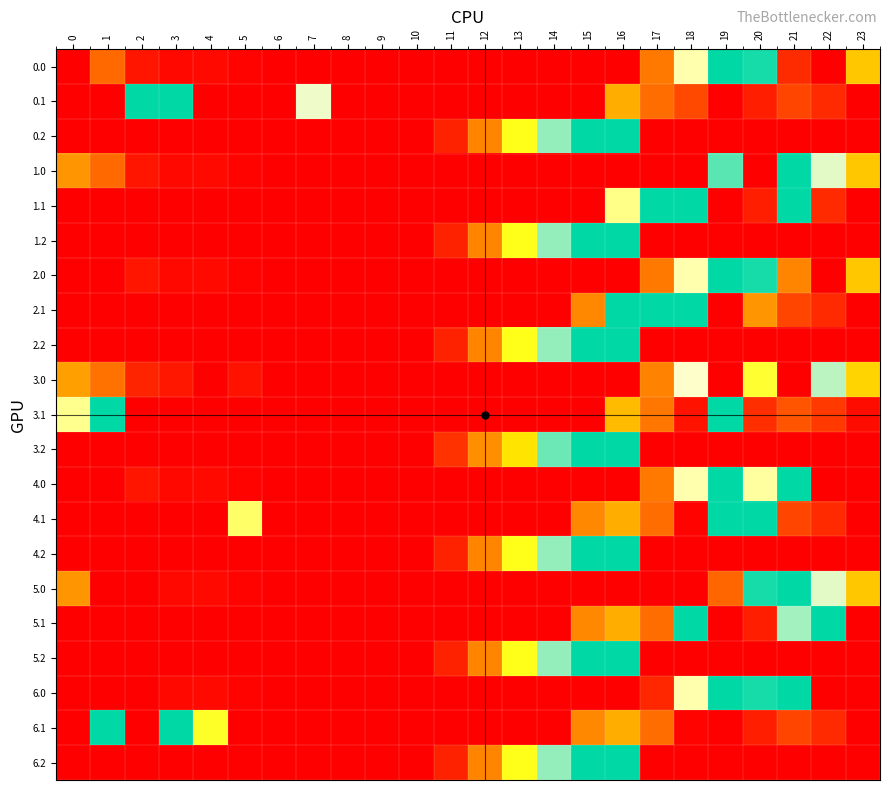

What is the total value across all series at 11?

121.3